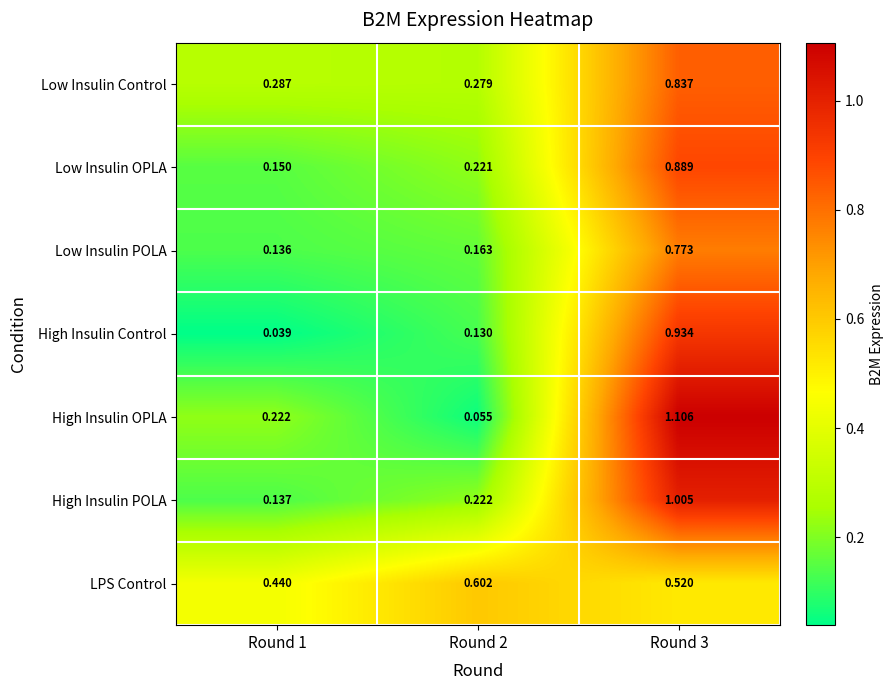

Rank the series by their maximum value, from highest to lowest.

High Insulin OPLA, High Insulin POLA, High Insulin Control, Low Insulin OPLA, Low Insulin Control, Low Insulin POLA, LPS Control